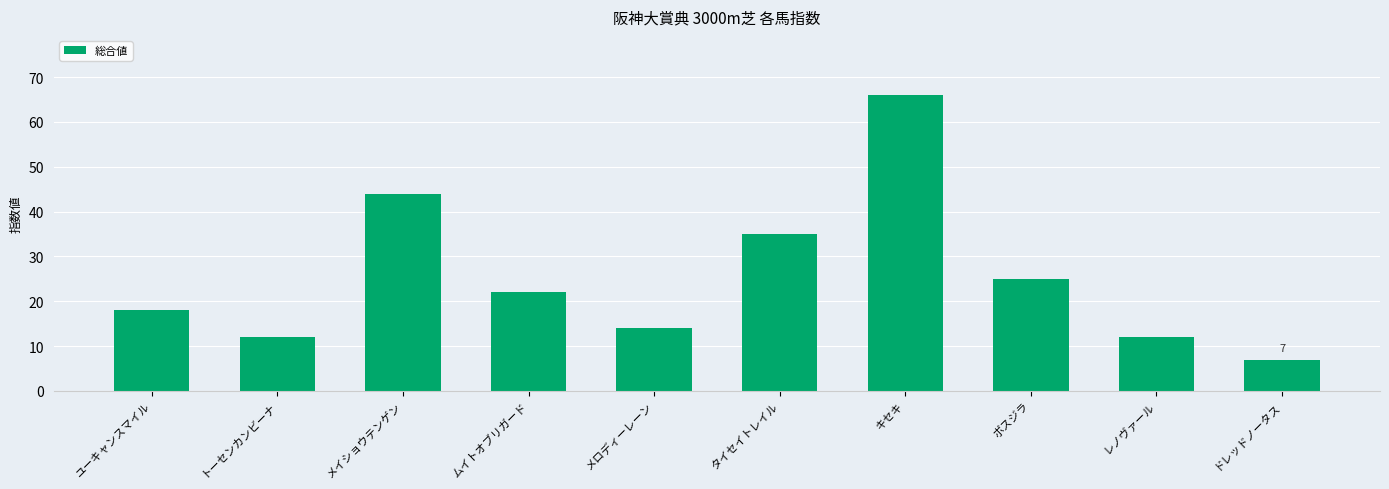

What is the sum of the values at ボスジラ and メイショウテンゲン?

69